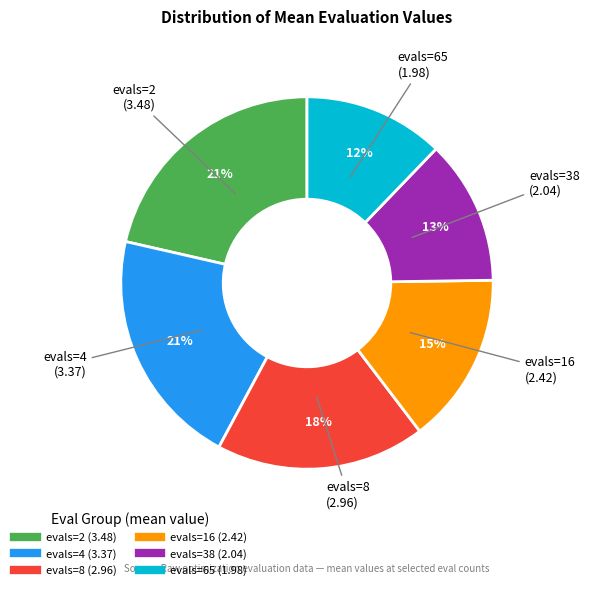

Which has a higher value, evals=8 or evals=4?

evals=4